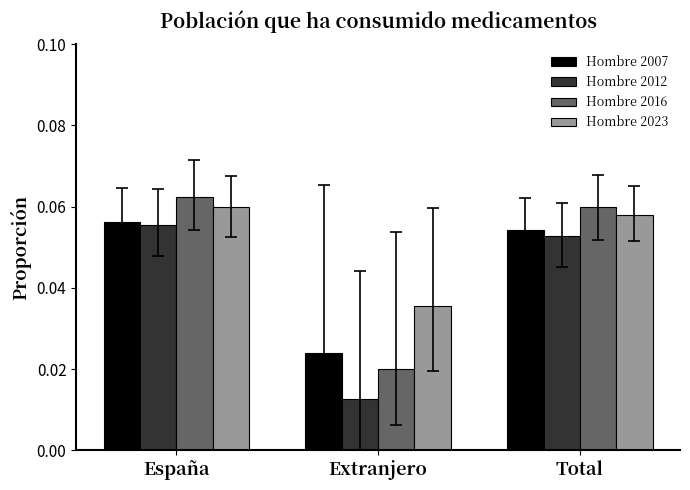

The value of Hombre 2012 at España is 0.0. True or false?

False